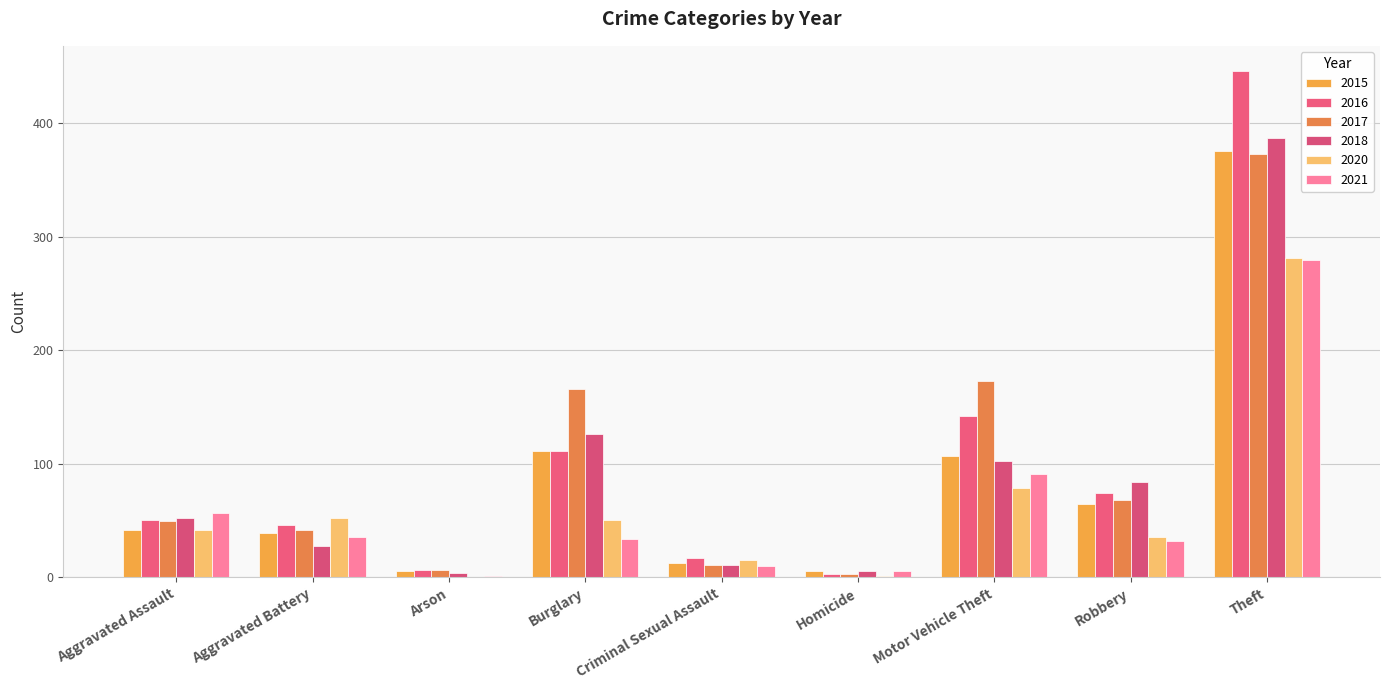

What is the sum of the 2017 values at Robbery and Motor Vehicle Theft?

241